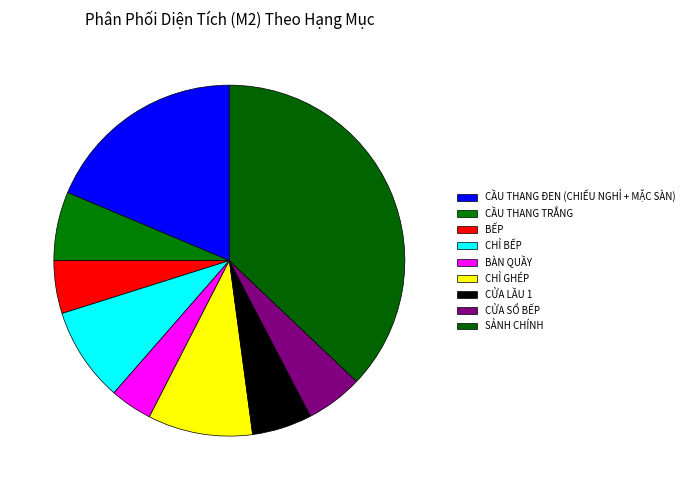

How many segments does this pie chart have?

9